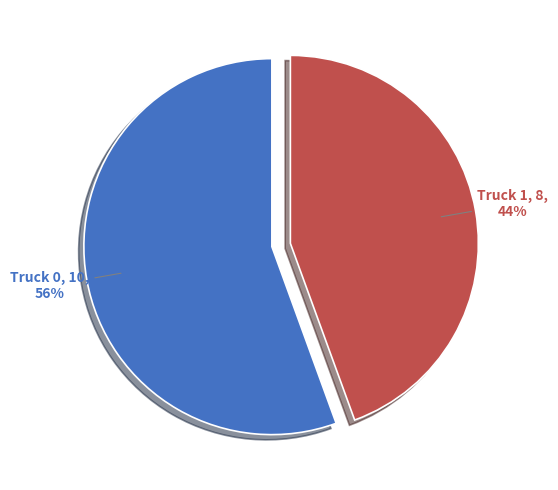

To the nearest percent, what is the average slice percentage?

50%